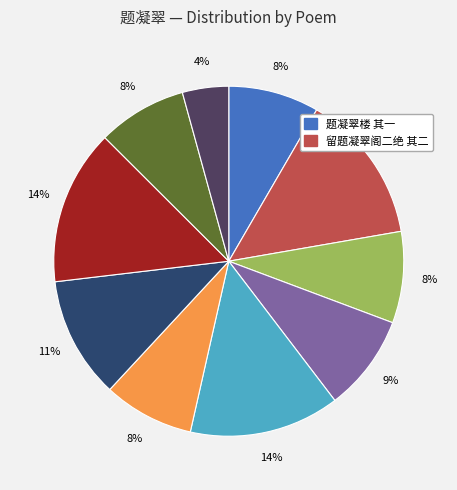

To the nearest percent, what is the average slice percentage?

10%